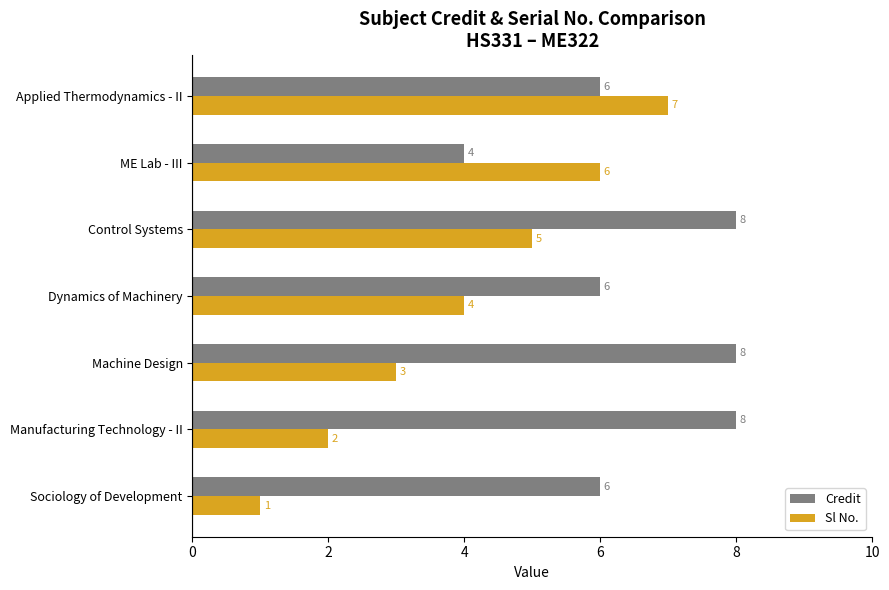

Rank the series at Applied Thermodynamics - II from highest to lowest value.

Sl No., Credit